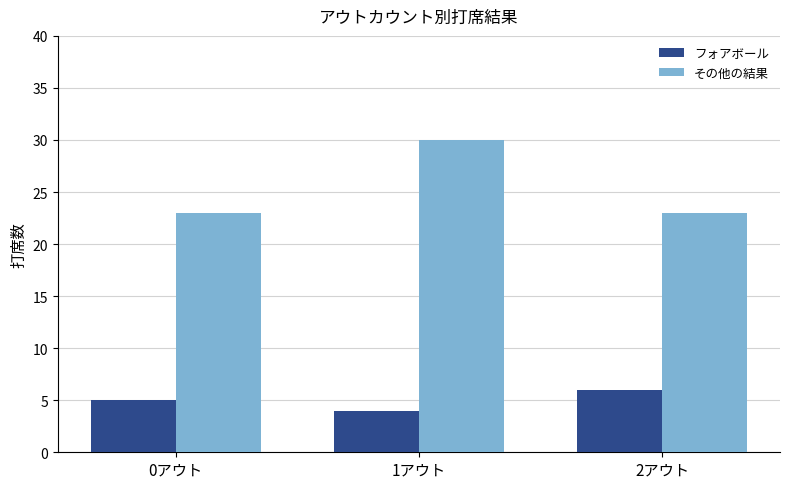

What is the value of the フォアボール bar at the 3rd from the left?

6